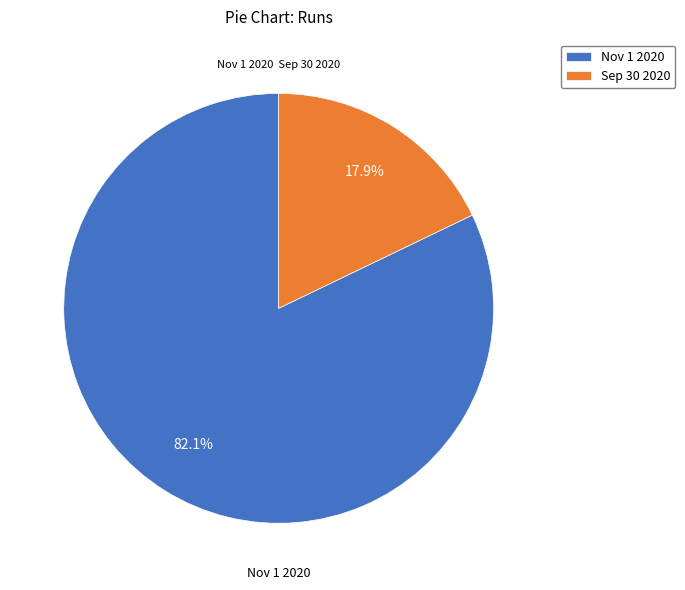

How many segments does this pie chart have?

2